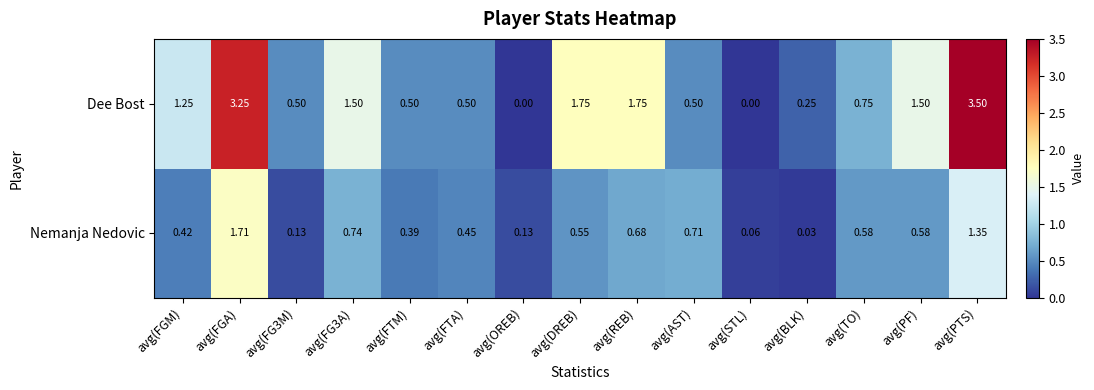

What is the total value across all series at avg(FGA)?

5.0